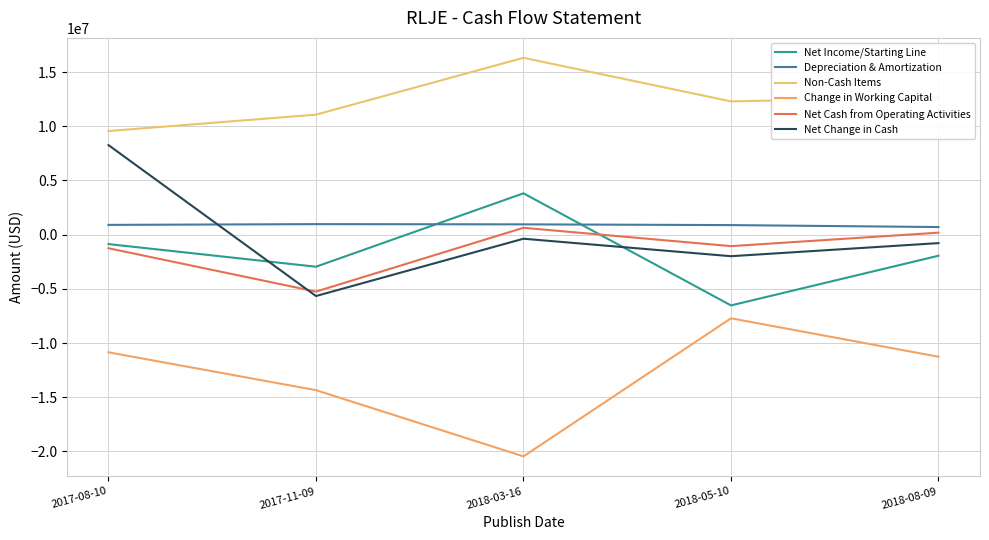

What is the value of the Depreciation & Amortization point at the 3rd from the left?

954000